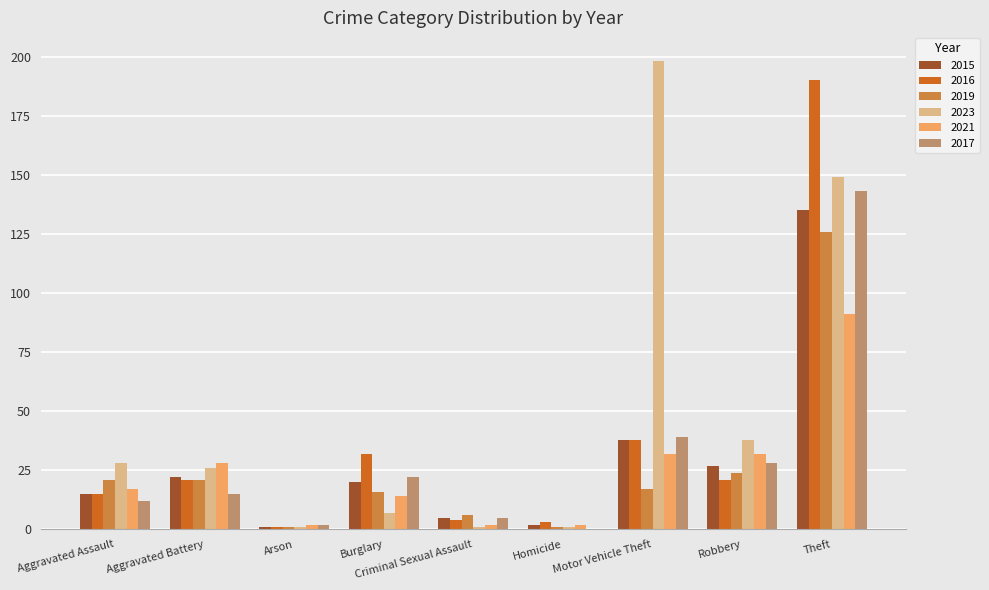

Count the number of categories in the chart.

9